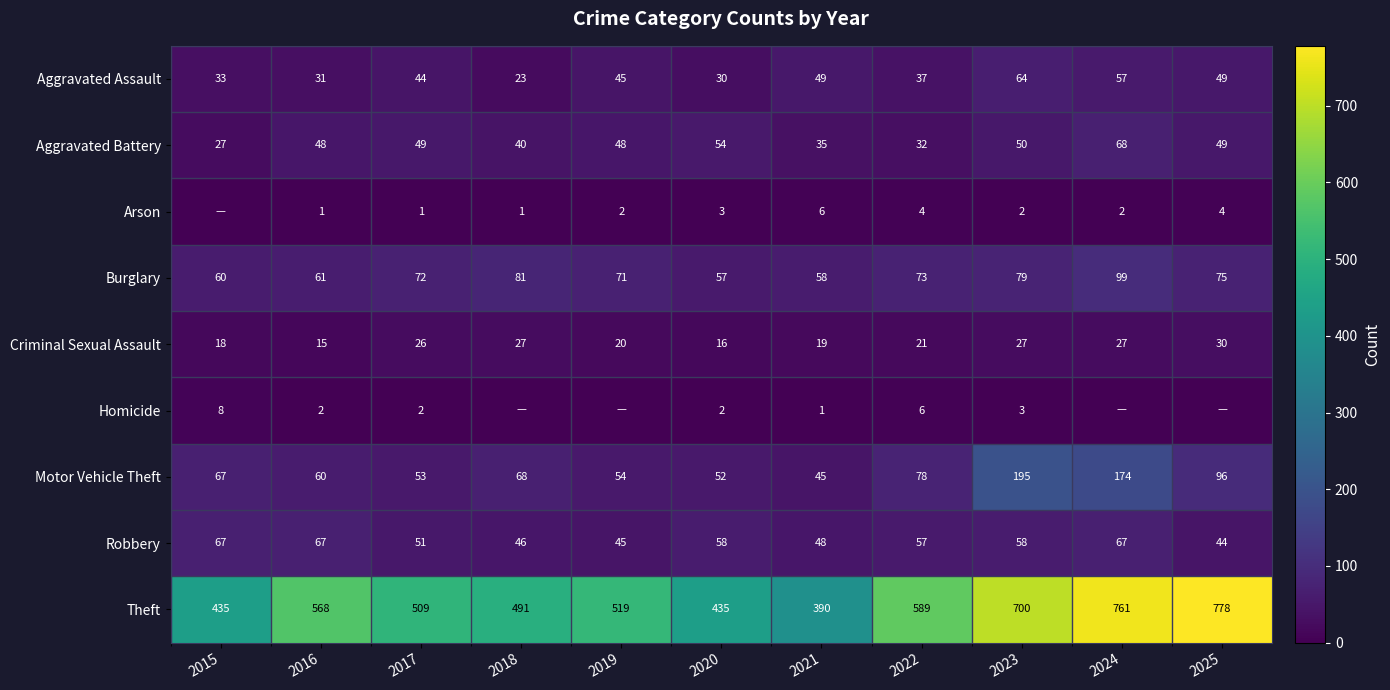

What is the spread (max minus min) of values at 2016?

567